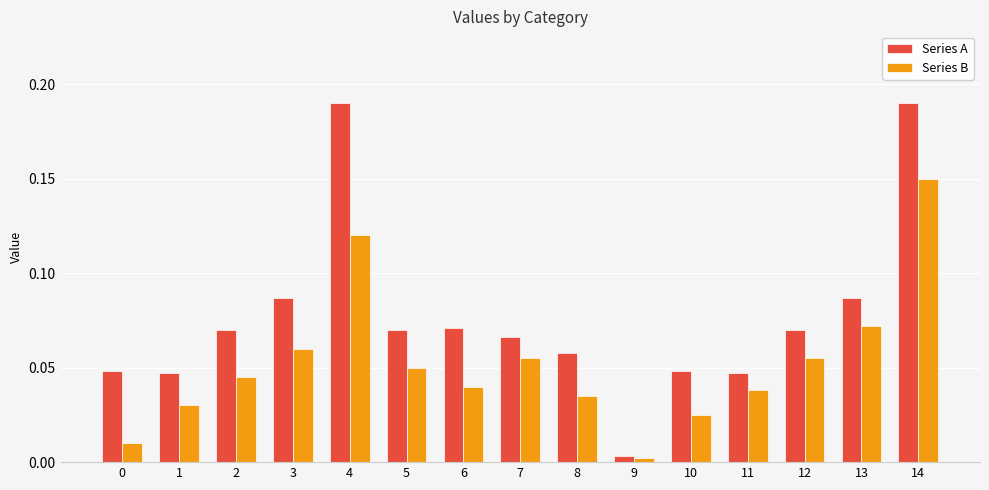

What is the sum of all Series A values?

1.2